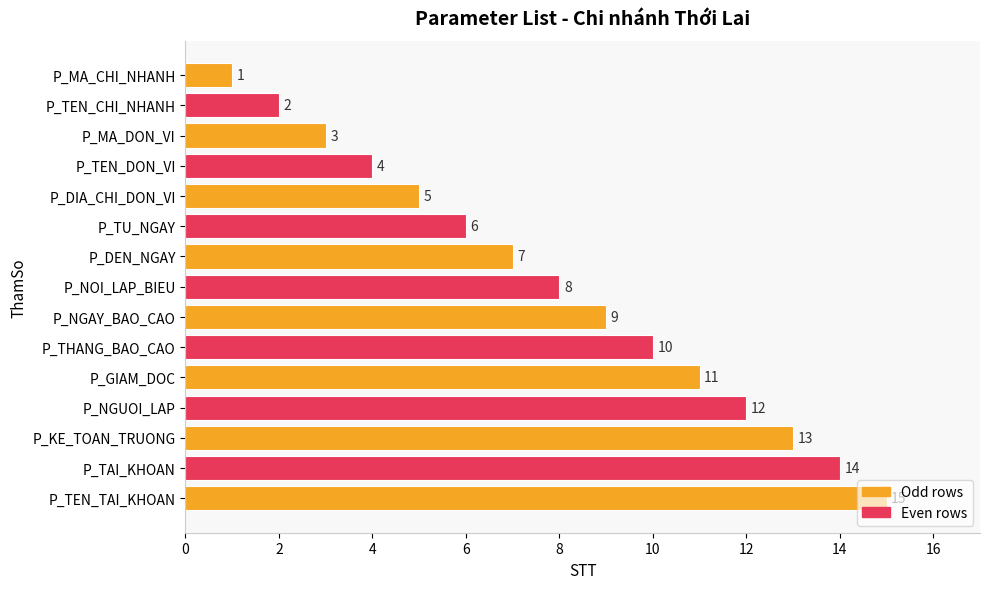

Approximately how many times larger is the value at P_NGAY_BAO_CAO compared to P_TAI_KHOAN?

0.6